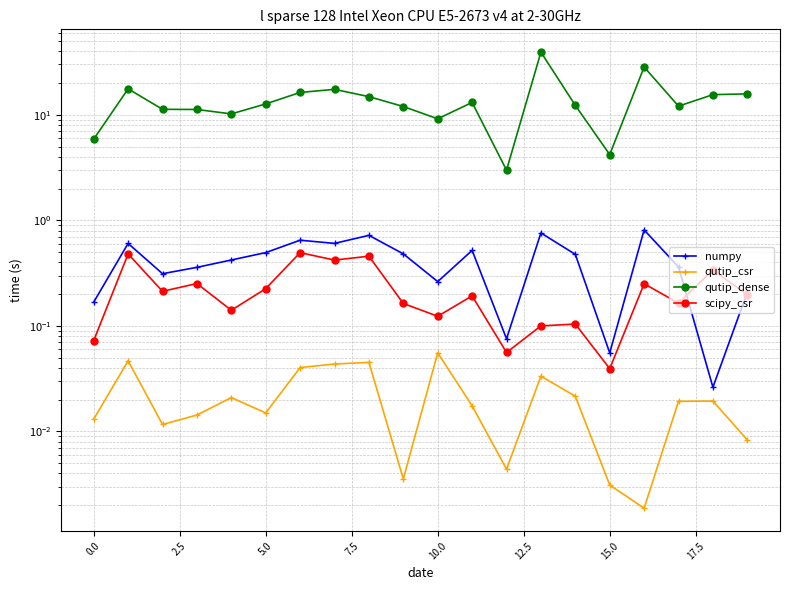

Is it true that numpy equals 0.7 at 14?

False